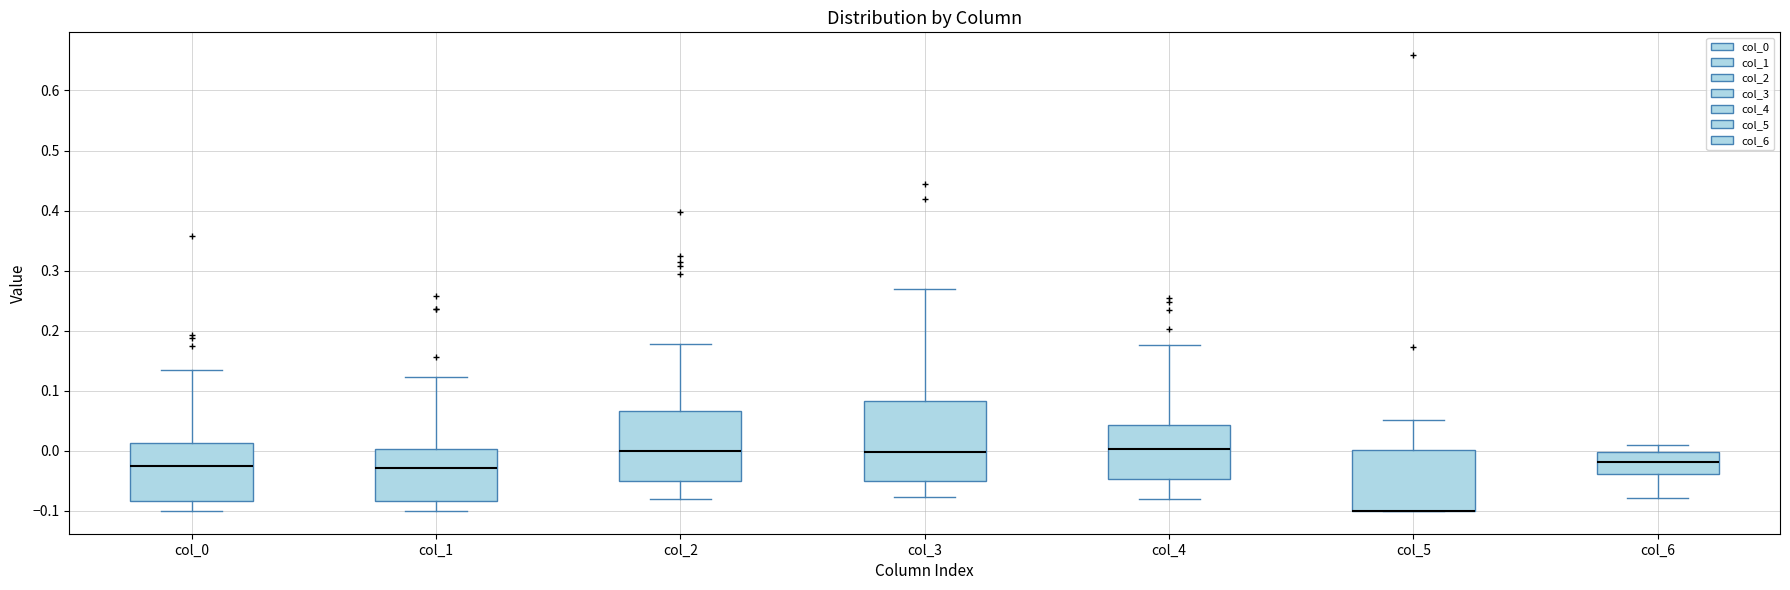

Reading left to right, transcribe this box plot: for each box, give where its median line is, the range the box spans, and where its two whiskers end, as read against the y-axis. The values are not printed on the chart, so give them approximately, as read against the axis.

col_0: median -0.03, box -0.08 to 0.01, whiskers -0.10 to 0.13
col_1: median -0.03, box -0.08 to 0.00, whiskers -0.10 to 0.12
col_2: median 0.00, box -0.05 to 0.07, whiskers -0.08 to 0.18
col_3: median 0.00, box -0.05 to 0.08, whiskers -0.08 to 0.27
col_4: median 0.00, box -0.05 to 0.04, whiskers -0.08 to 0.18
col_5: median -0.10 (drawn on the box's lower edge), box -0.10 to 0.00, whiskers -0.10 to 0.05
col_6: median -0.02, box -0.04 to 0.00, whiskers -0.08 to 0.01